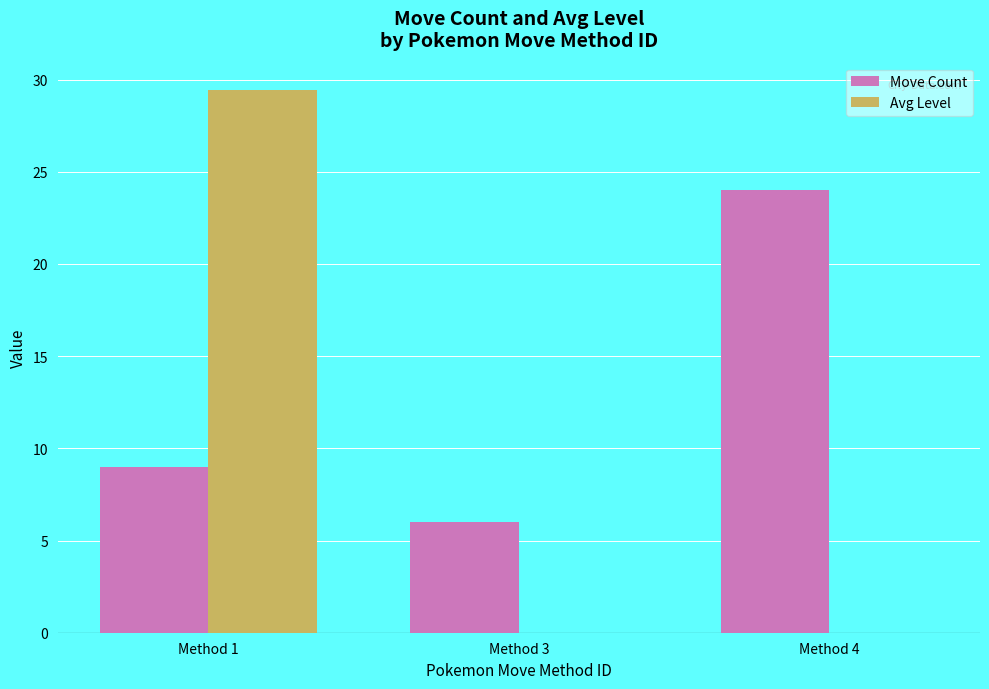

Is it true that Avg Level equals 0.0 at Method 4?

True